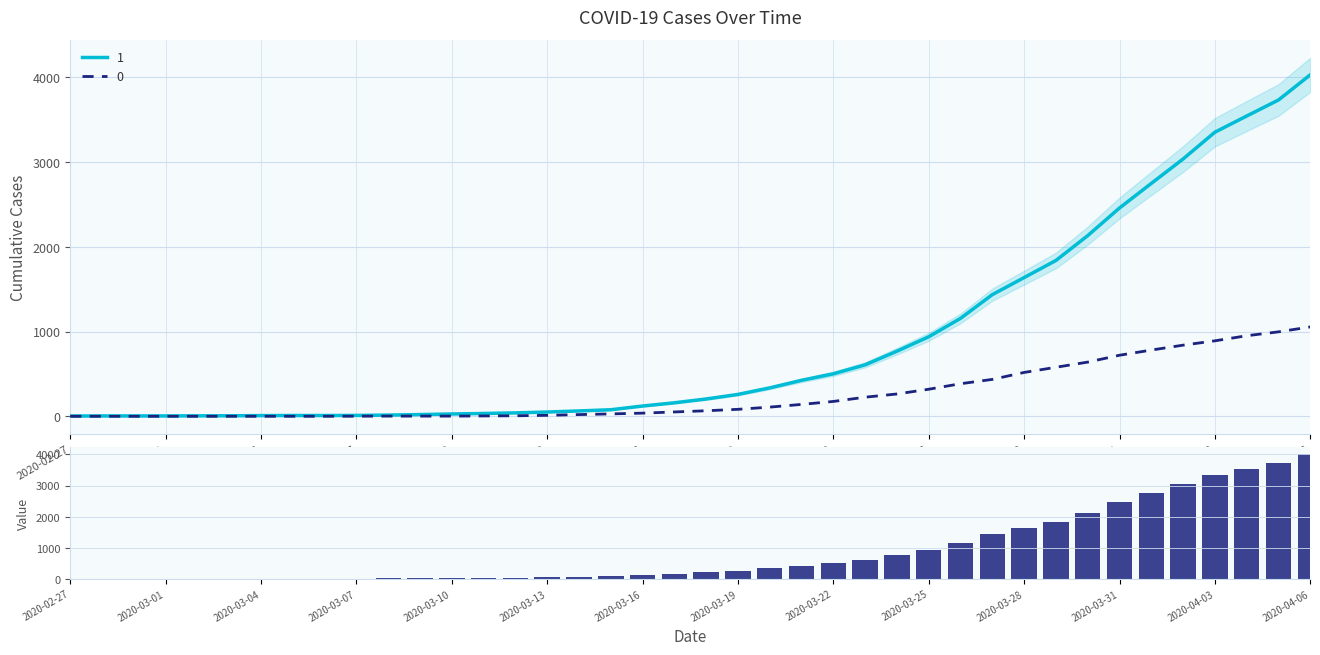

What is the change in value from 2020-03-04 to 30?

+1632